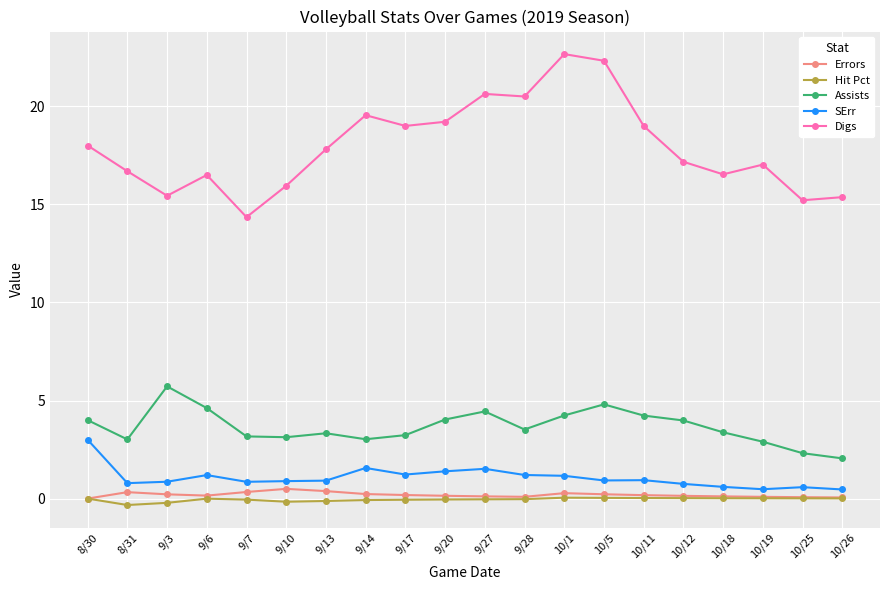

What is the label of the 15th point from the right?

9/10